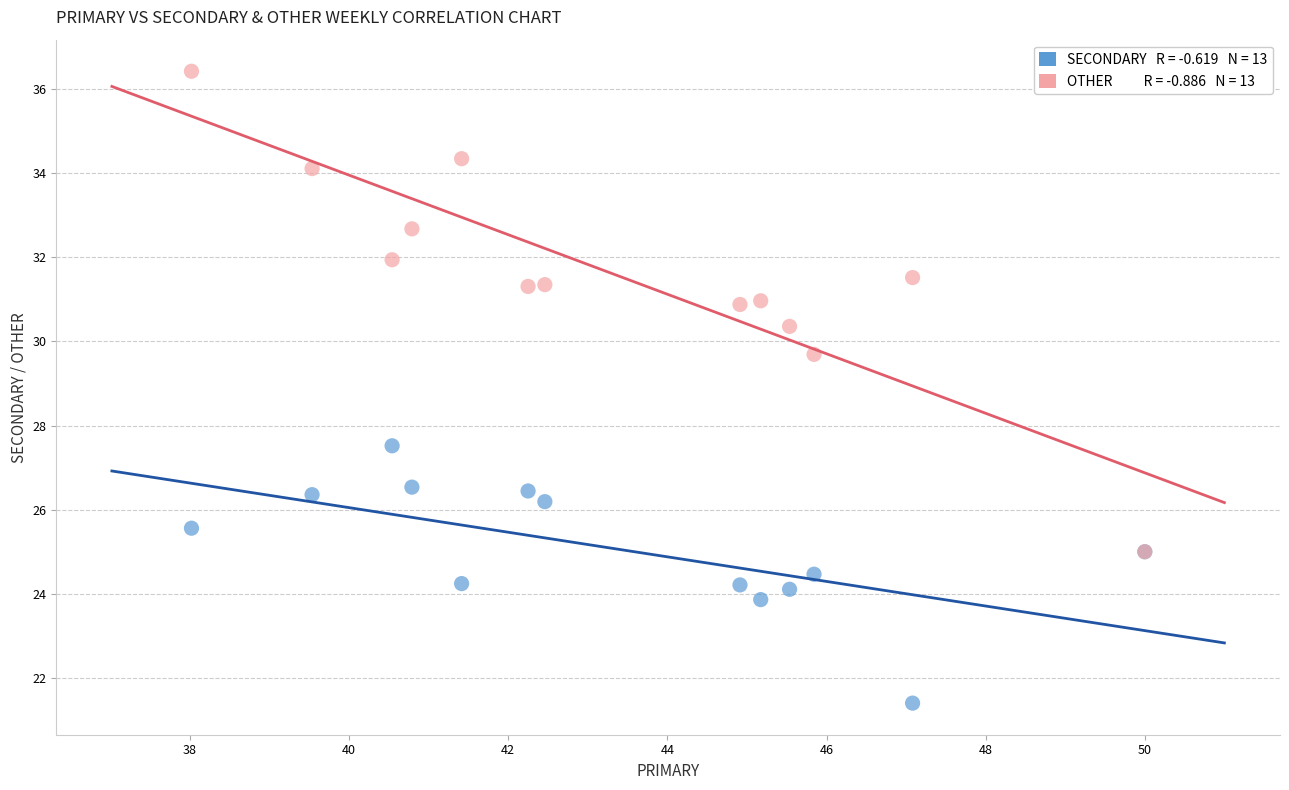

Across all series, what Y value is closest to 28?

27.5